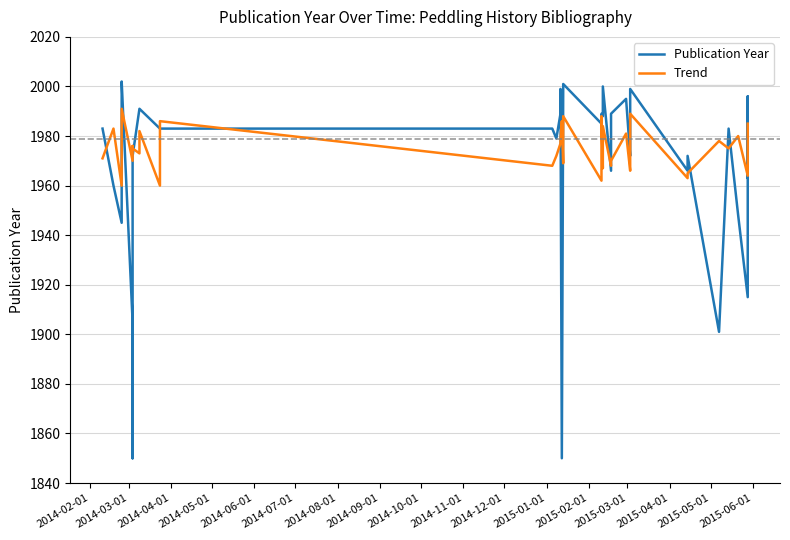

Where do Publication Year and Trend first cross each other?

2014-02-01 and 2014-03-01